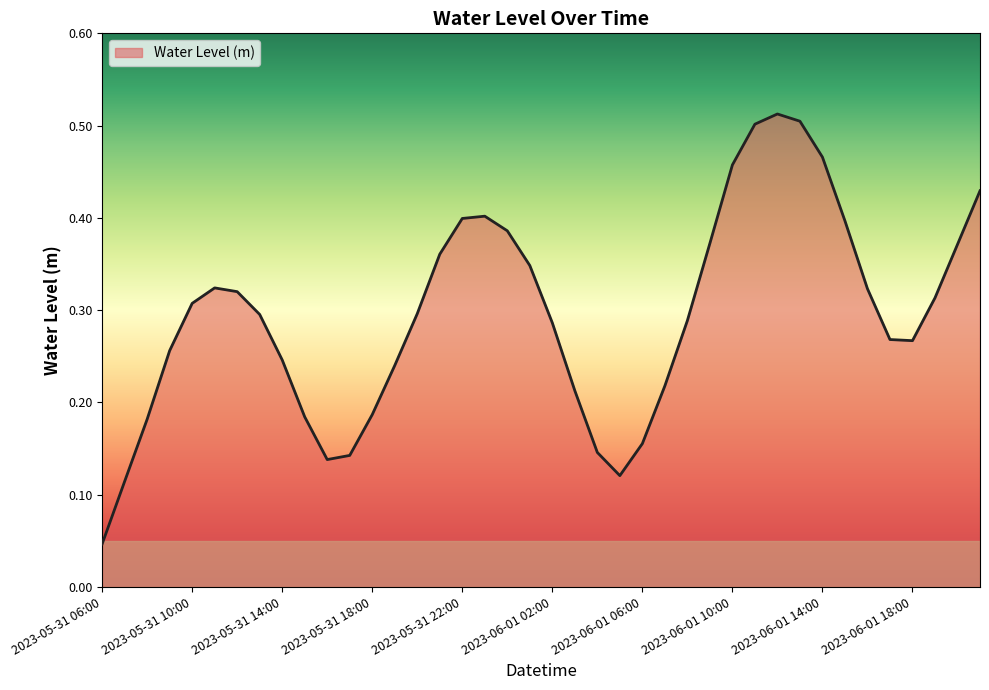

How many interior local peaks (higher than both neighbors) does the data have?

3